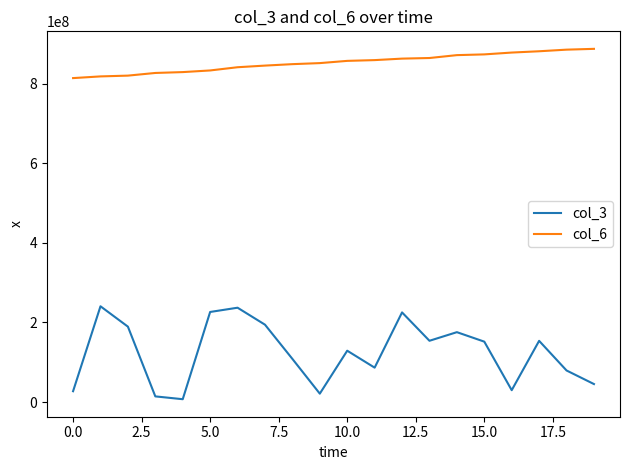

List the series in order of their overall mean, lowest first.

col_3, col_6